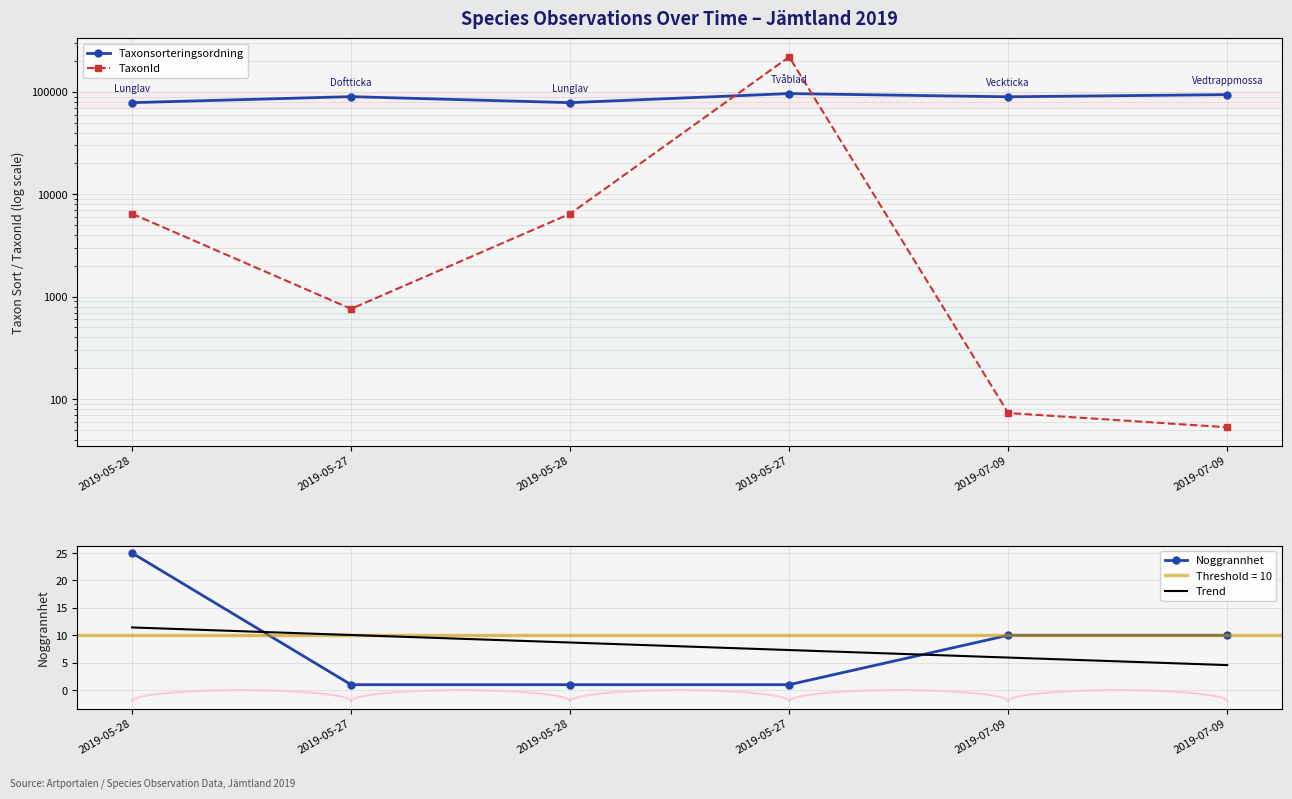

What is the difference between the TaxonId values at 2019-05-28 and 2019-07-09?

6385.0